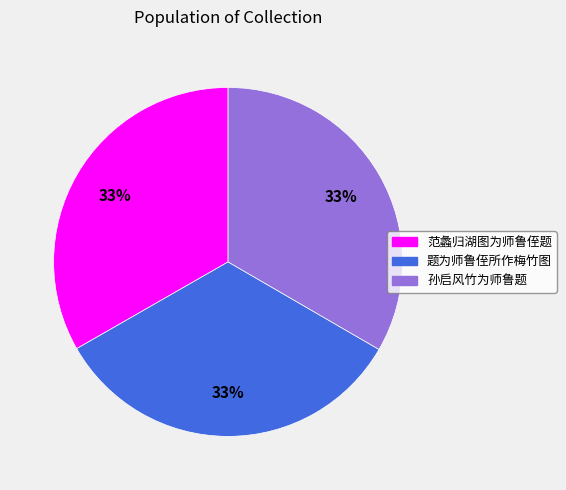

Approximately how many times larger is the value at 范蠡归湖图为师鲁侄题 compared to 题为师鲁侄所作梅竹图?

1.0